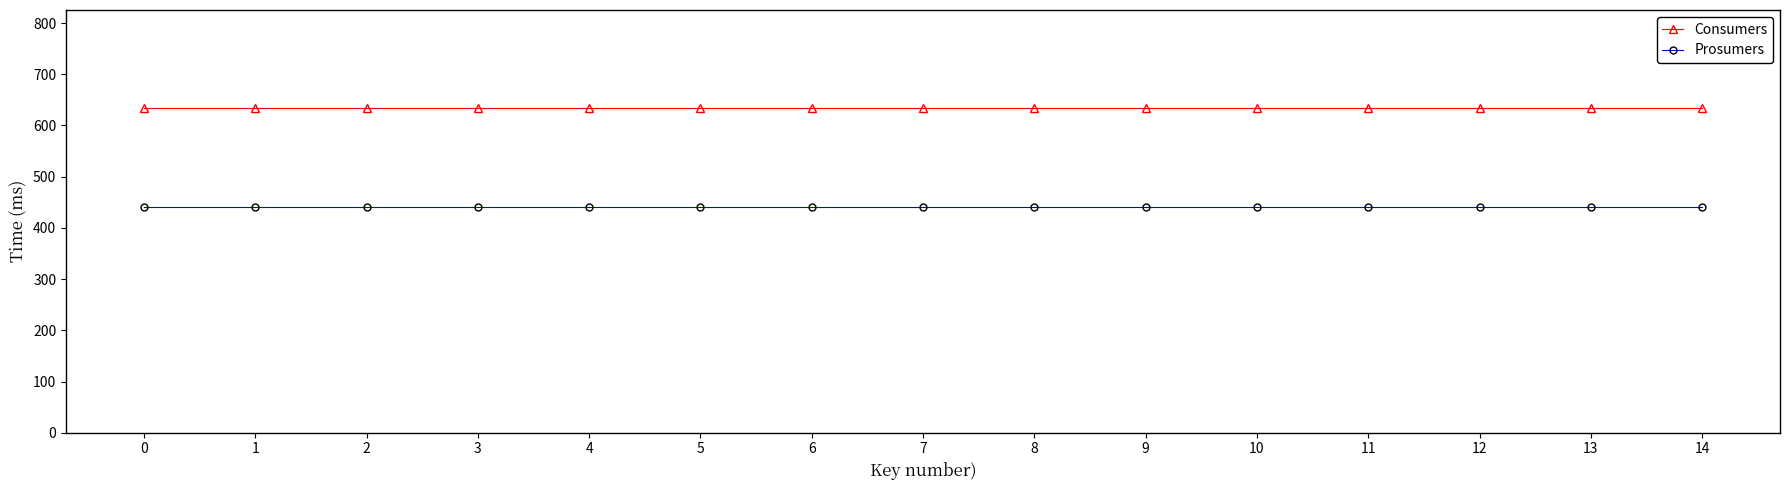

Which series has the largest total across all categories?

Consumers